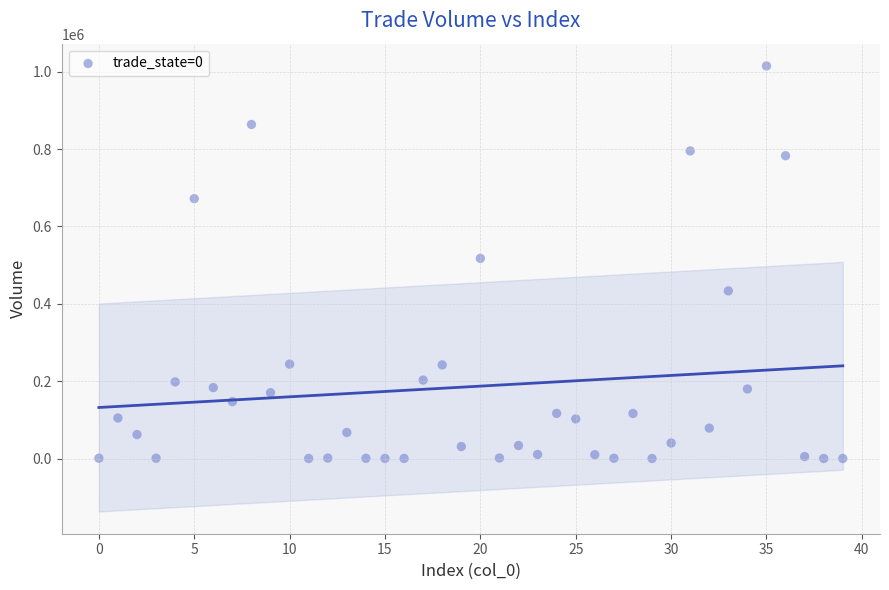

What is the range of Y values (max minus min)?

1014690.0